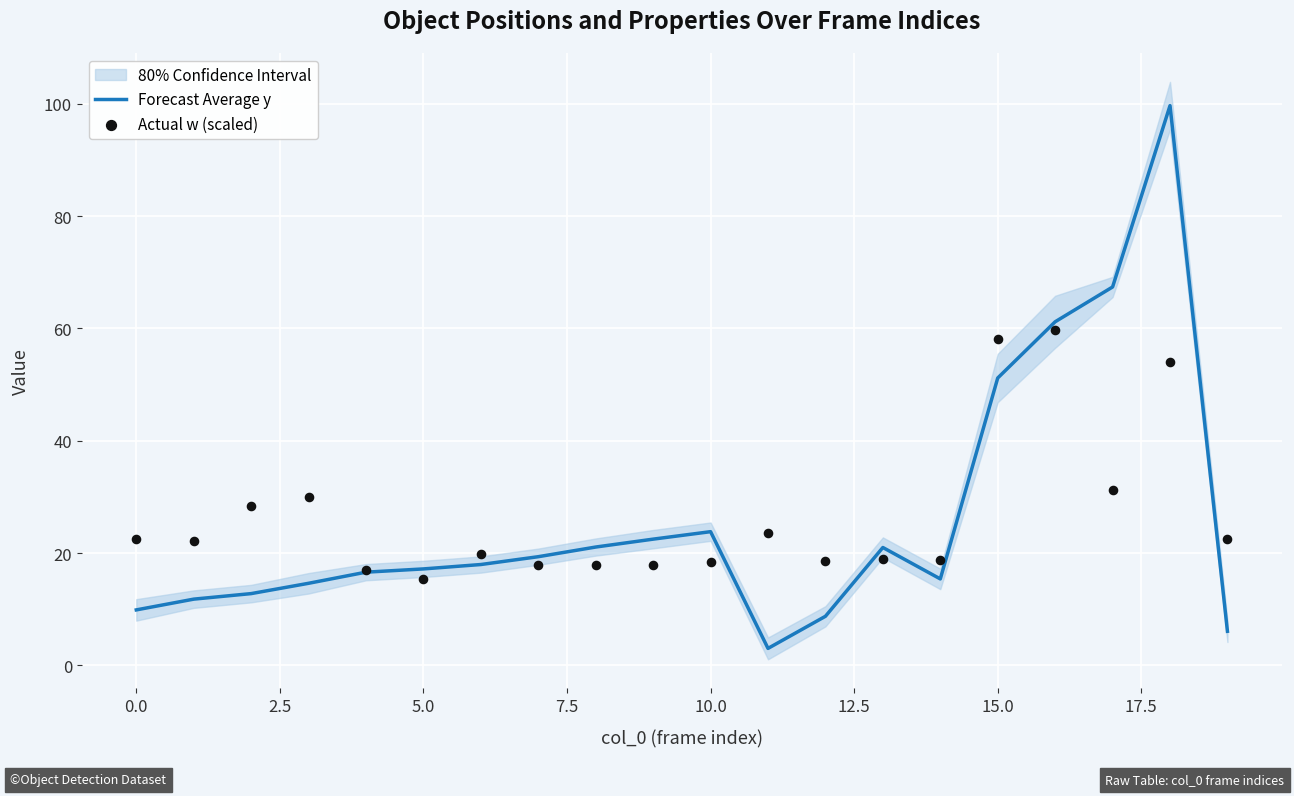

Is it true that Forecast Average y equals 30.9 at 15.0?

False